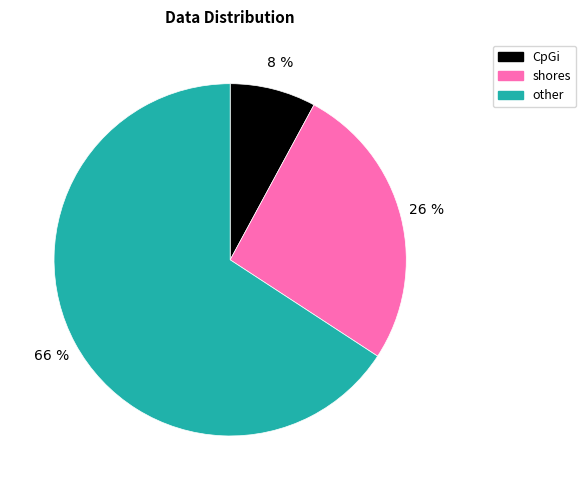

Is the sum of shores and CpGi greater than half?

No